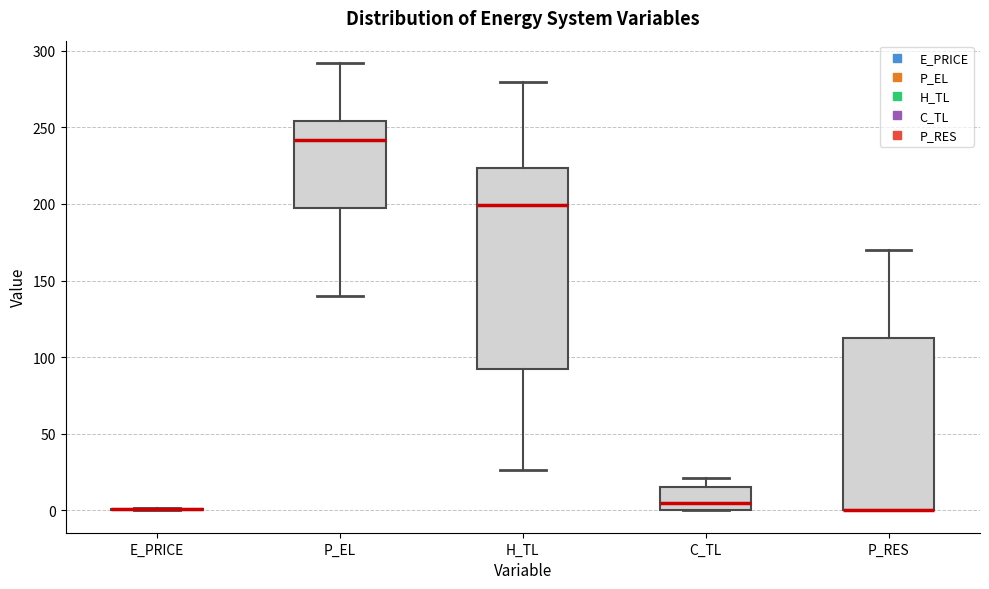

Reading left to right, read every box against the y-axis: the position of its median line, the range the box covers, and the ends of its whiskers. The values are not printed on the chart, so give them approximately, as read against the axis.

E_PRICE: box collapsed to a line at 0, whiskers 0 to 0
P_EL: median 240, box 200 to 255, whiskers 140 to 290
H_TL: median 200, box 90 to 225, whiskers 25 to 280
C_TL: median 5, box 0 to 15, whiskers 0 to 20
P_RES: median 0 (drawn on the box's lower edge), box 0 to 115, whiskers 0 to 170